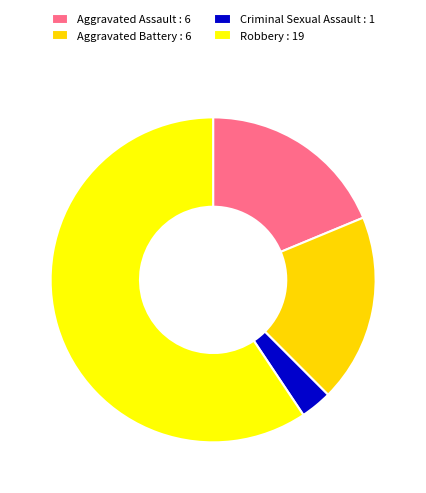

Which category has the smallest portion of the pie?

Criminal Sexual Assault